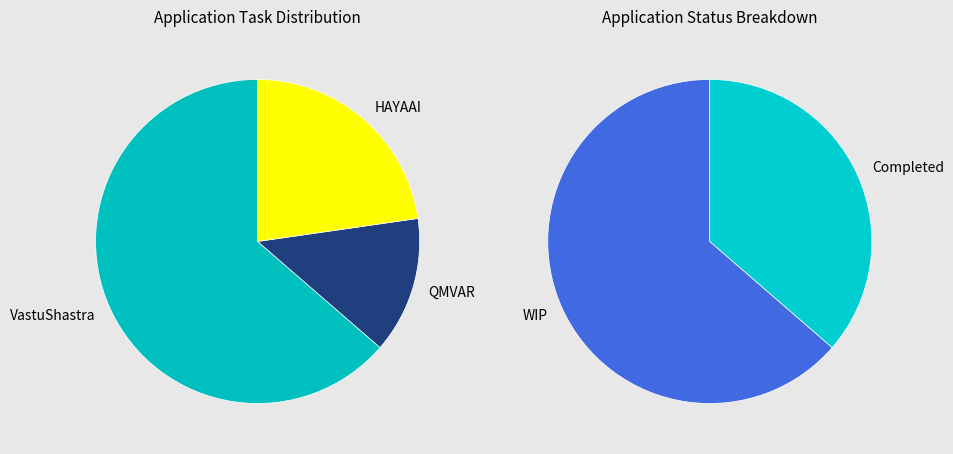

To the nearest percent, what percentage of the pie is HAYAAI?

23%